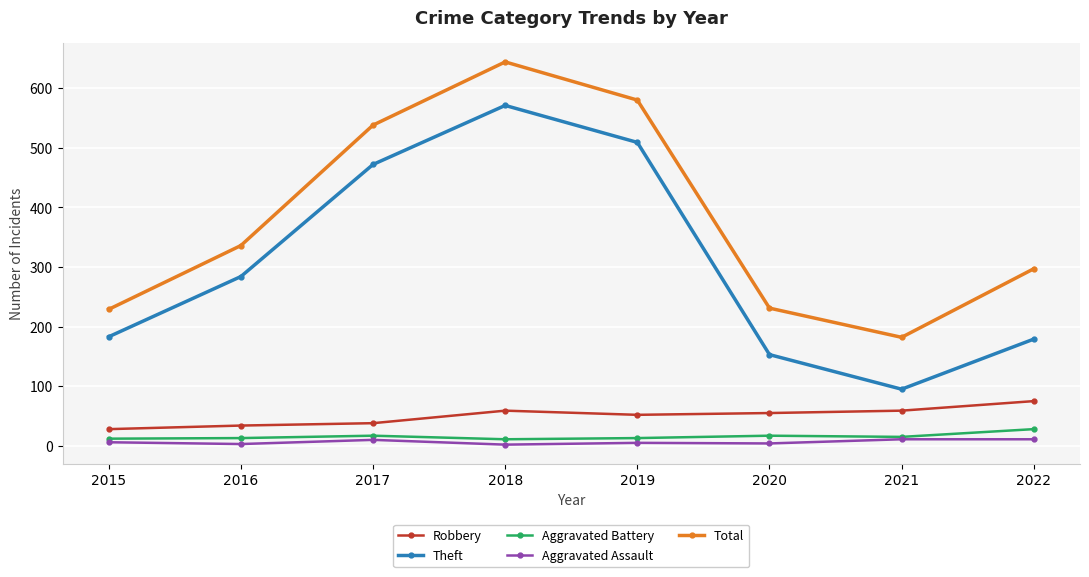

What is the difference between the maximum and second lowest values in the Theft series?

418